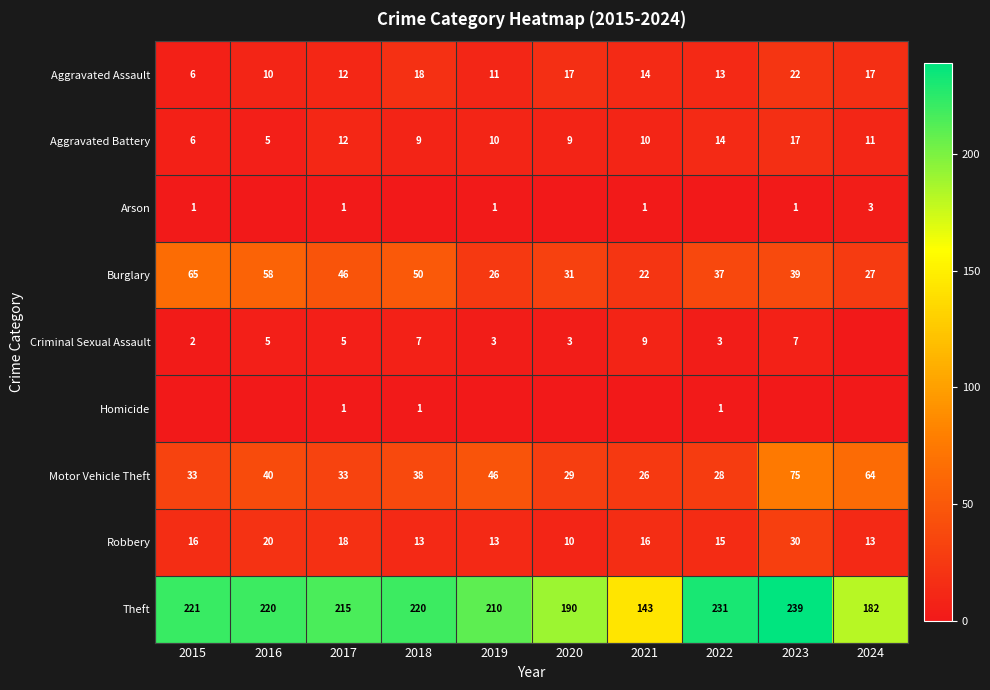

What is the highest value of the Aggravated Assault series?

22